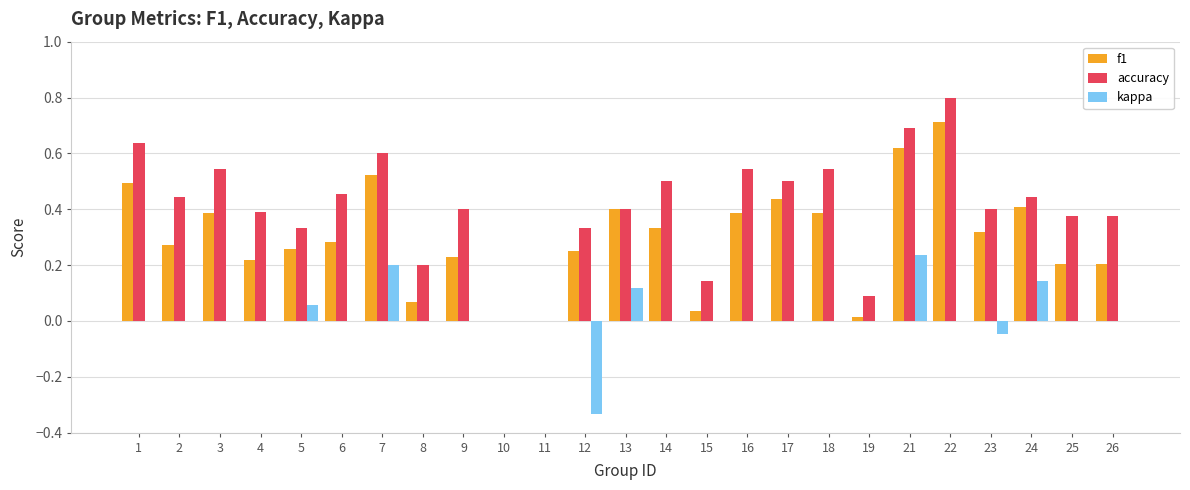

Which series has the largest total across all categories?

accuracy